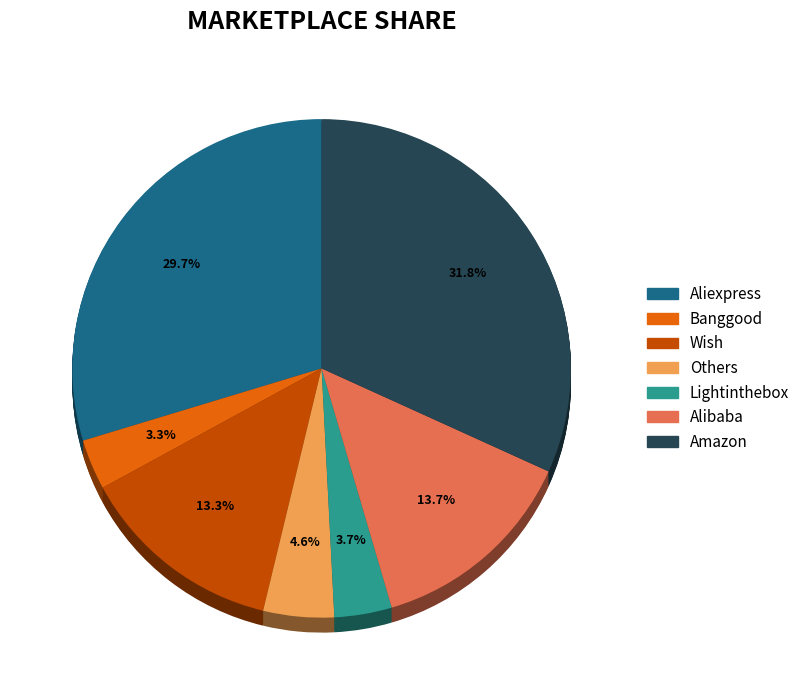

Is there a majority slice in this chart?

No